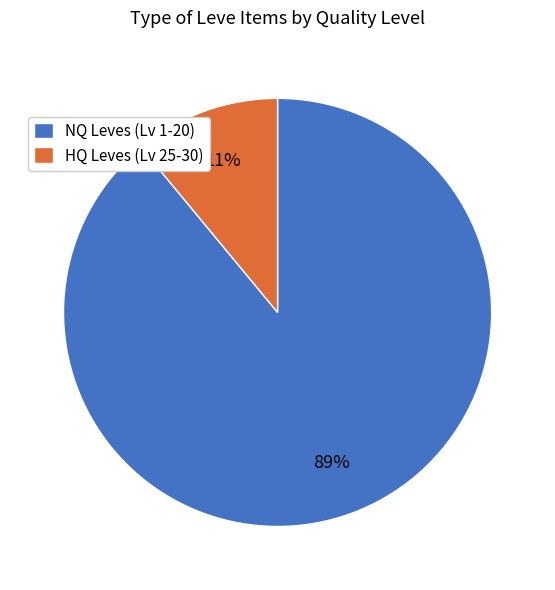

Does any single category account for the majority?

Yes